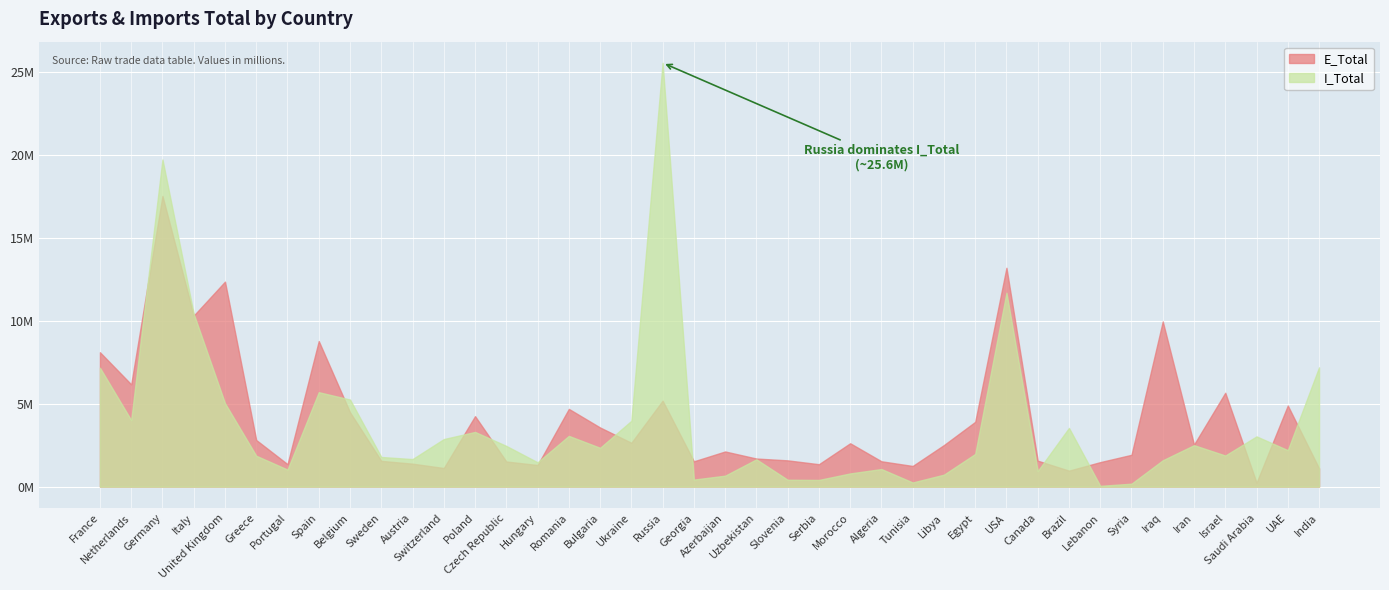

What is the label of the 12th point from the right?

Egypt